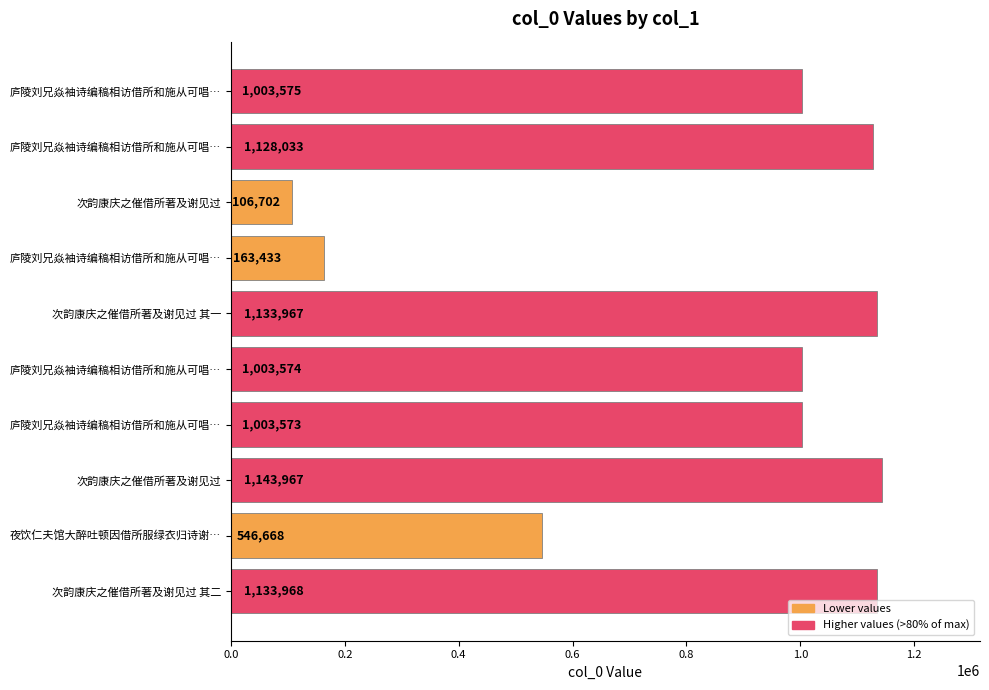

How many bars are there in total?

10